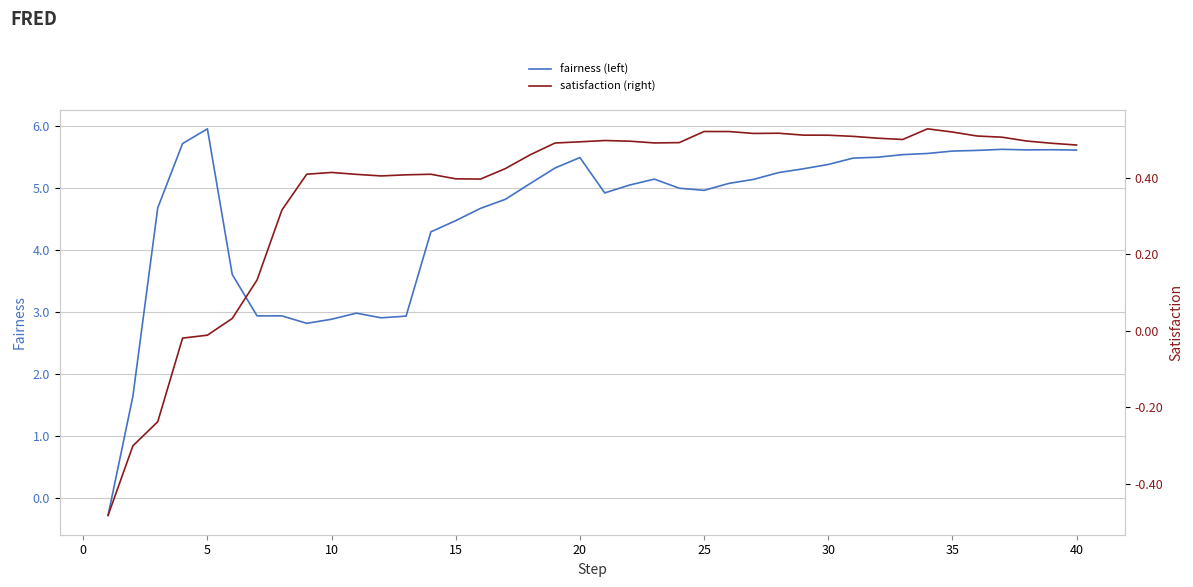

List the series in order of their peak value, lowest first.

satisfaction (right), fairness (left)